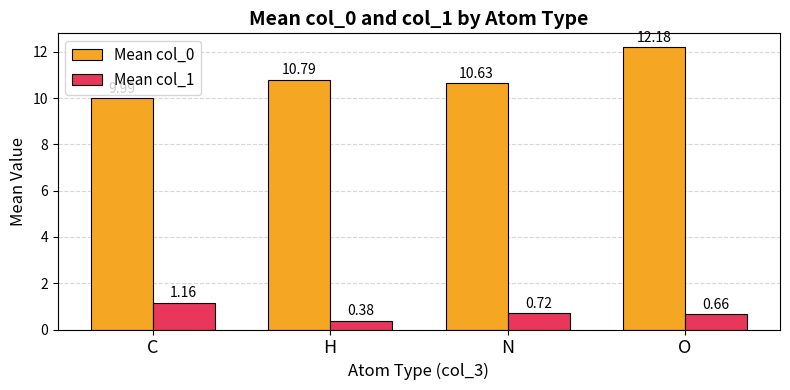

Which category has the lowest value in the Mean col_1 series?

H